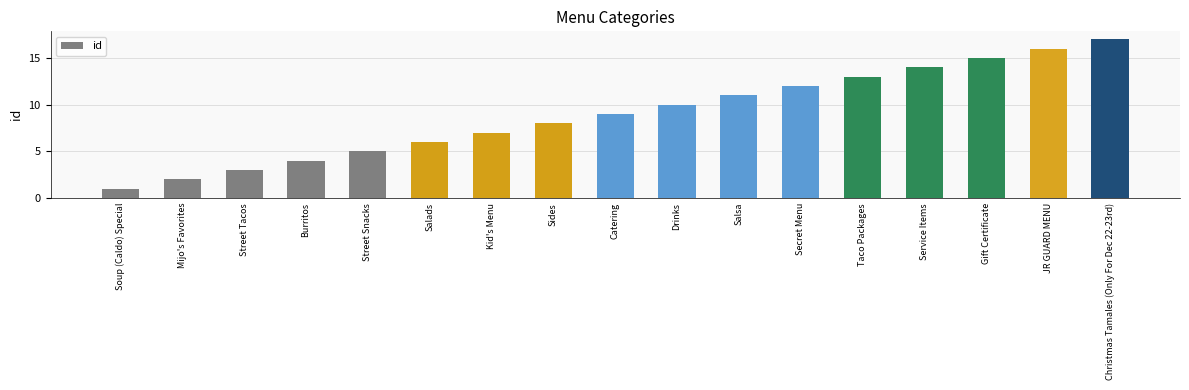

What is the change in value from Drinks to JR GUARD MENU?

+6